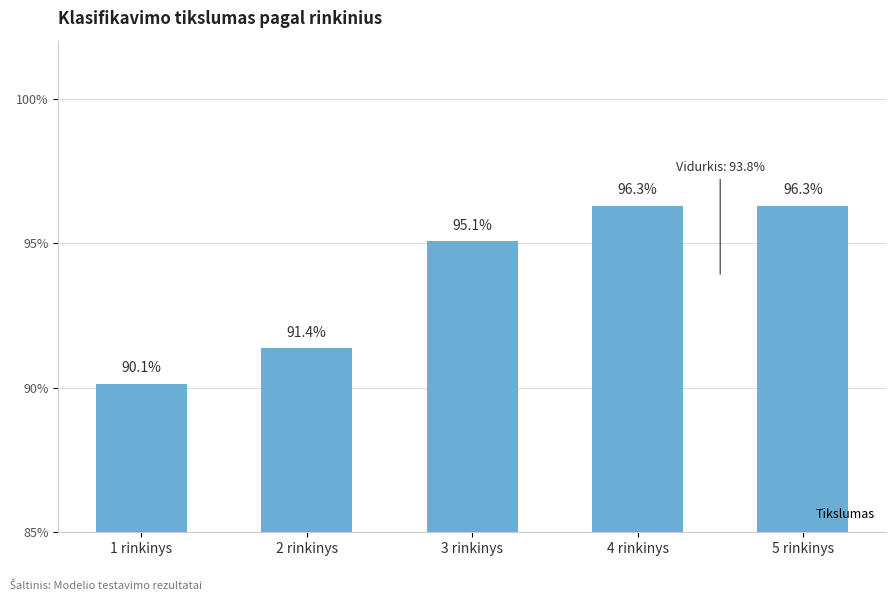

Rank the categories by value from highest to lowest.

4 rinkinys, 5 rinkinys, 3 rinkinys, 2 rinkinys, 1 rinkinys